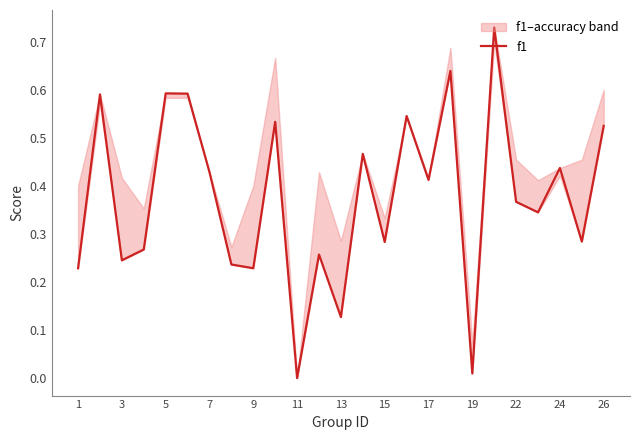

How many interior local valleys (lower than both neighbors) does the data have?

9